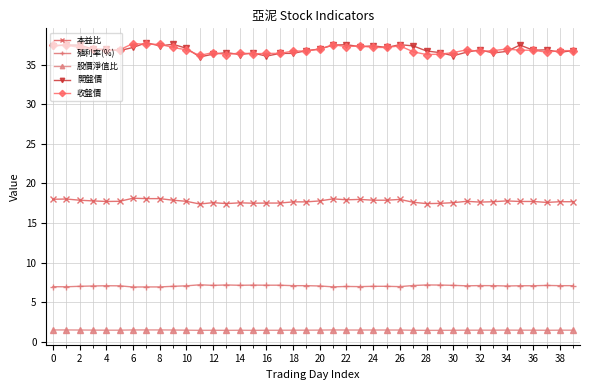

True or false: 股價淨值比 and 殖利率(%) cross at least once.

False